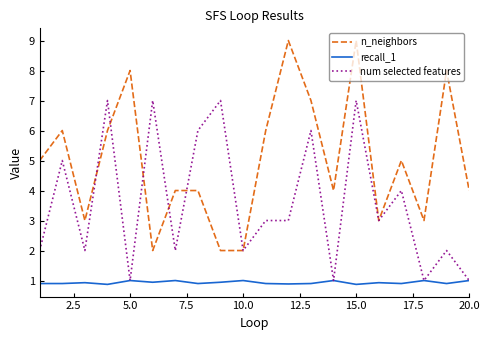

Which series has the largest total across all categories?

n_neighbors